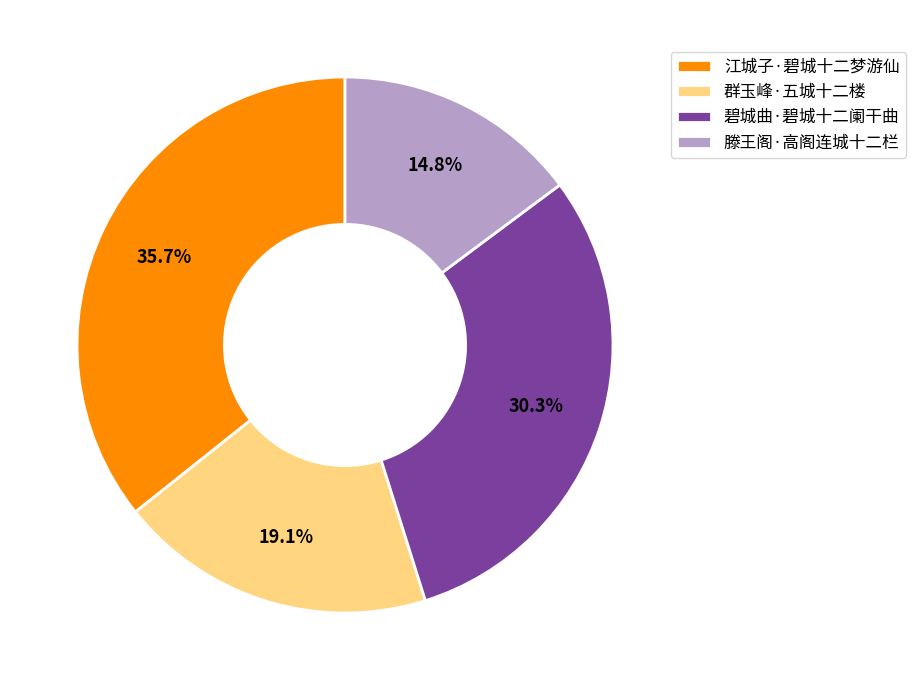

Rank the categories by value from highest to lowest.

江城子·碧城十二梦游仙, 碧城曲·碧城十二阑干曲, 群玉峰·五城十二楼, 滕王阁·高阁连城十二栏